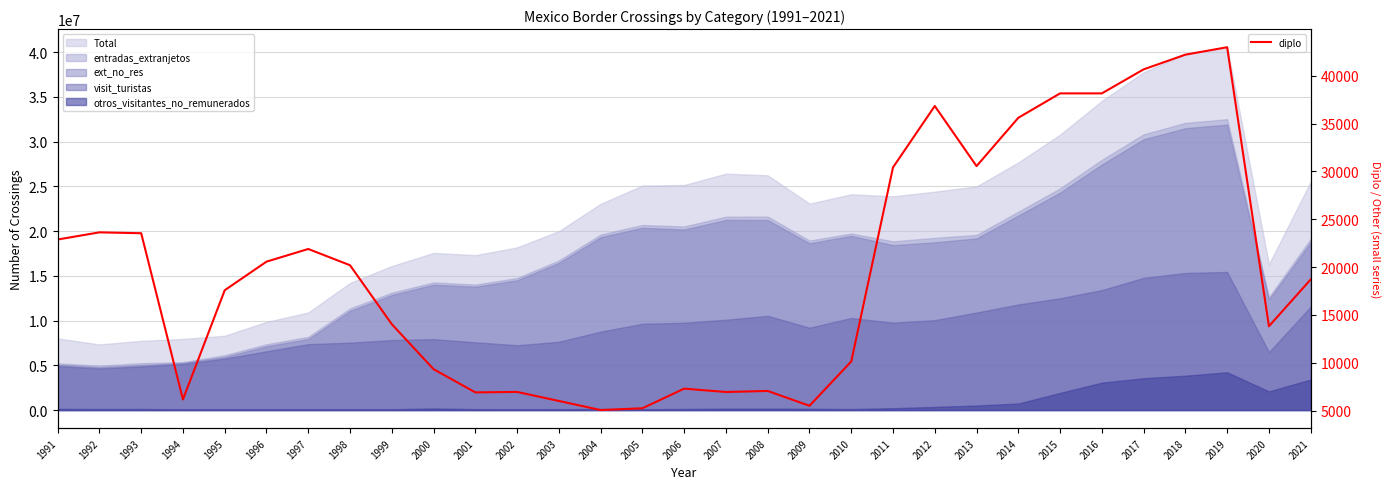

Where is the first local maximum?

1992